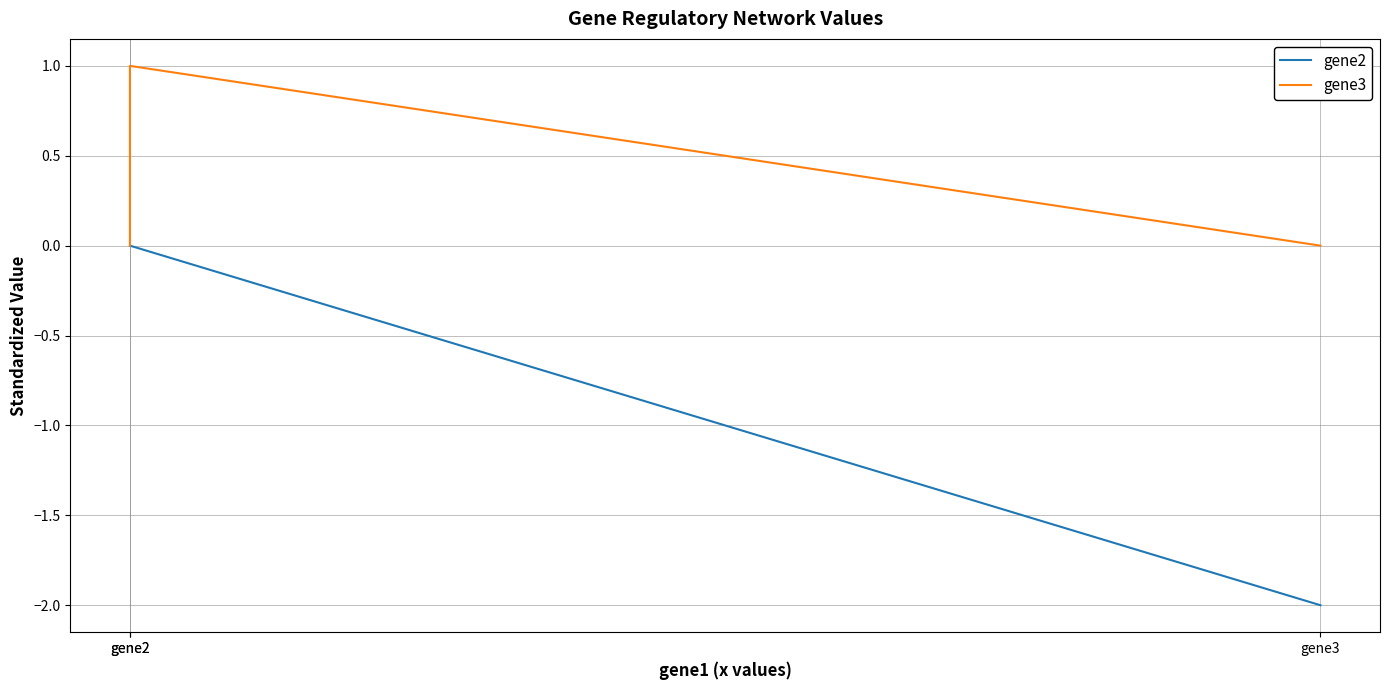

How many values in the gene2 series are below 0?

1